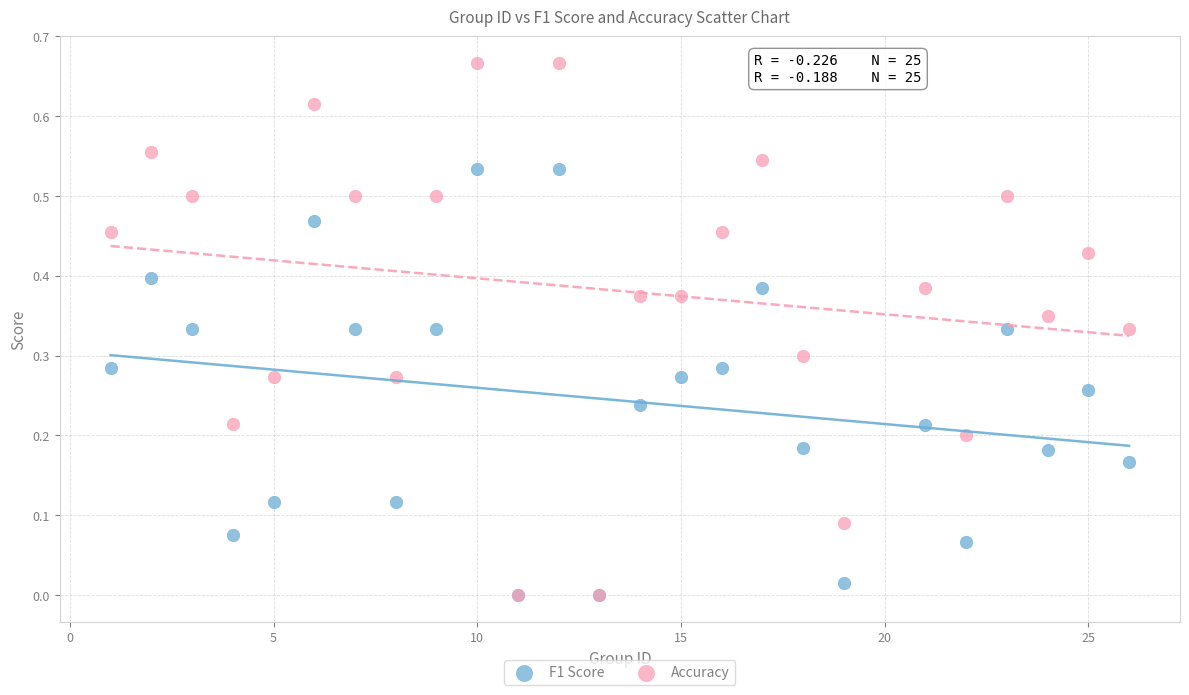

Which series contains the highest Y value?

Accuracy